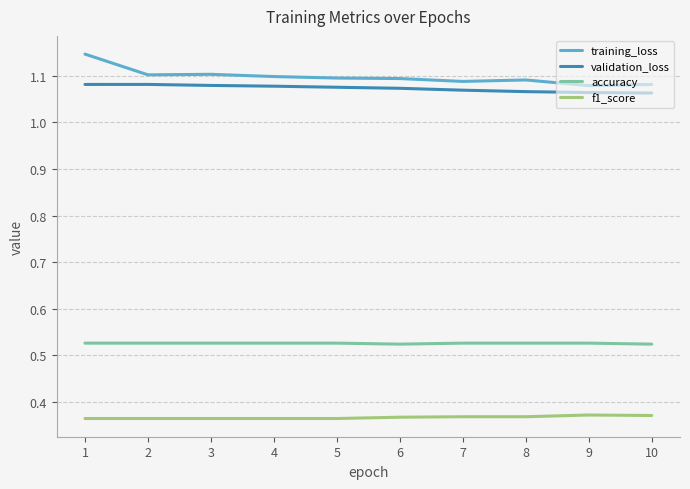

At which category is the sum across all series the highest?

1